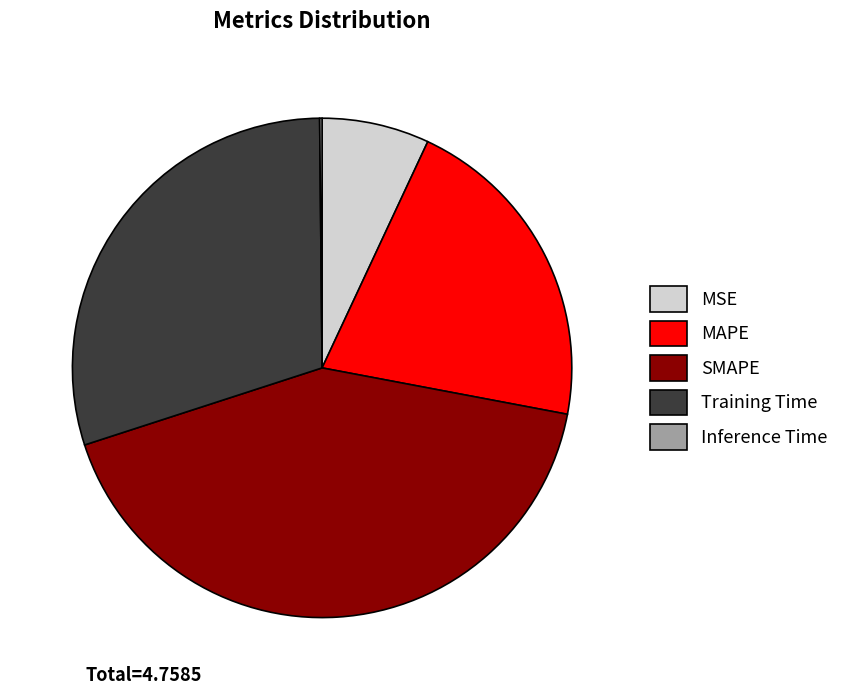

What is the ratio of the value at MSE to the value at MAPE?

0.3